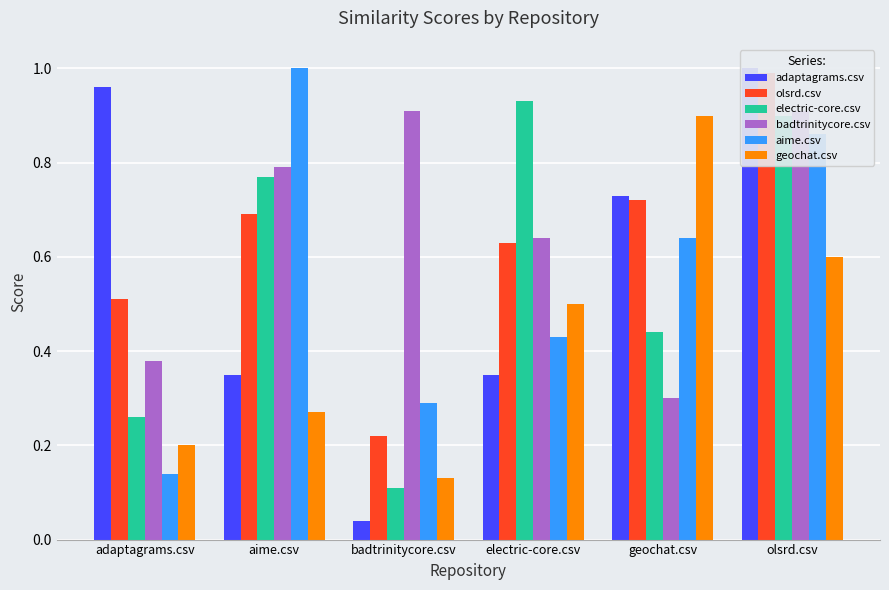

What is the sum of the geochat.csv values at electric-core.csv and geochat.csv?

1.4